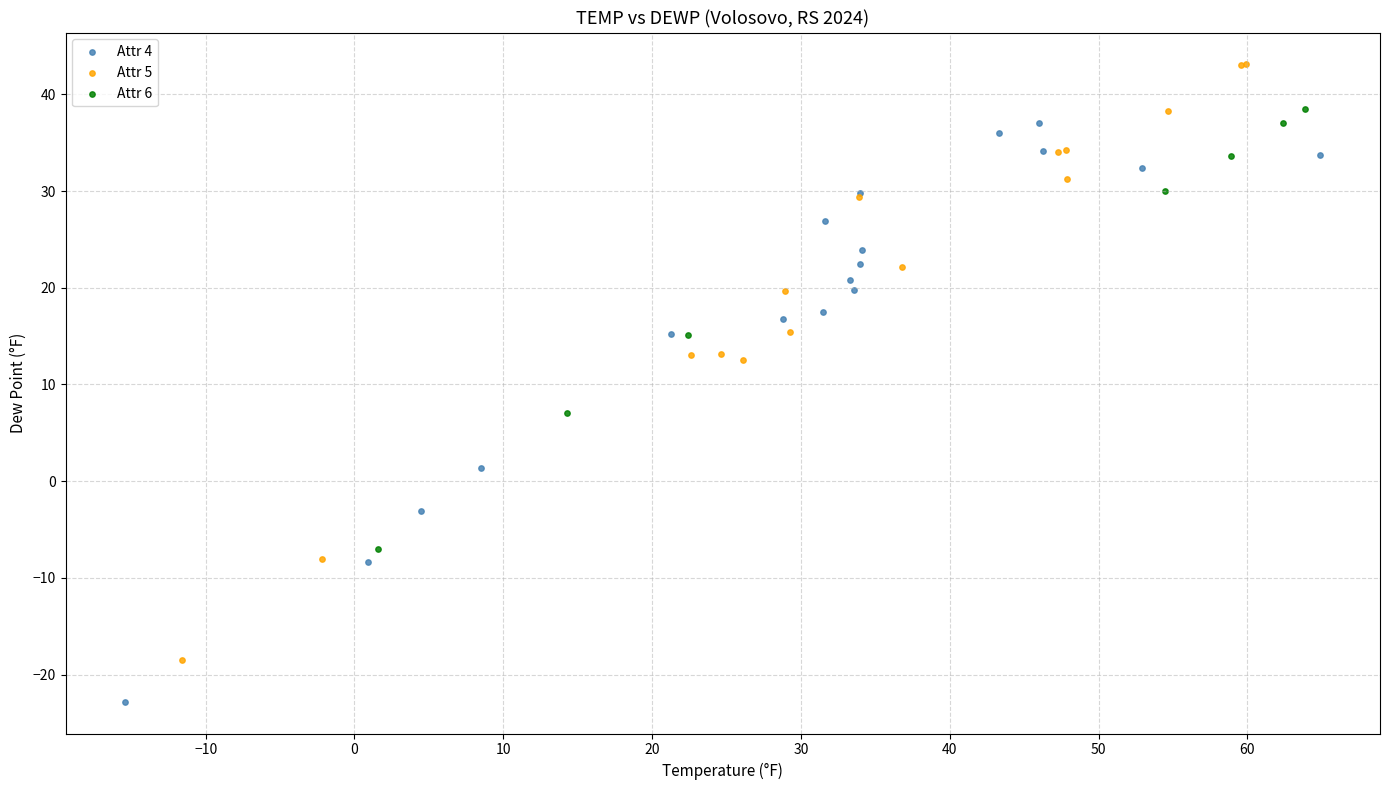

Which series reaches the maximum Y coordinate?

Attr 5